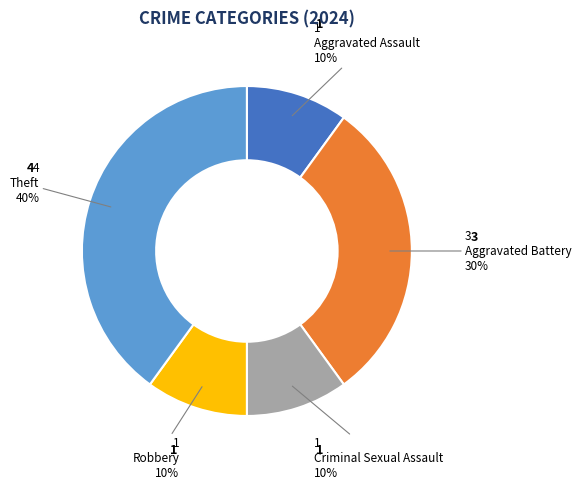

The Aggravated Assault slice represents 10% of the pie. True or false?

True